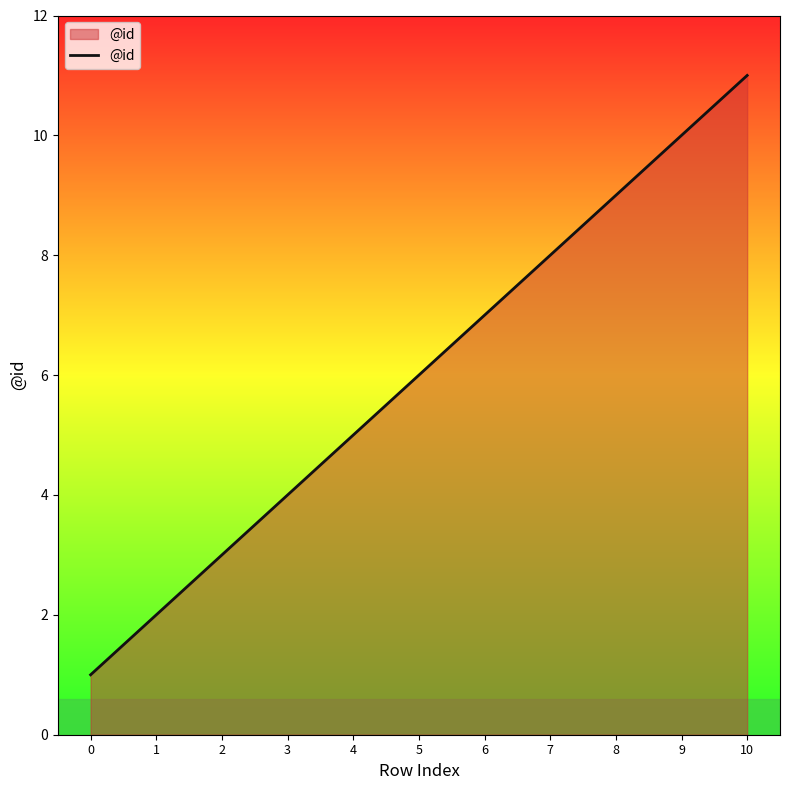

The value at 1 is 2. True or false?

True